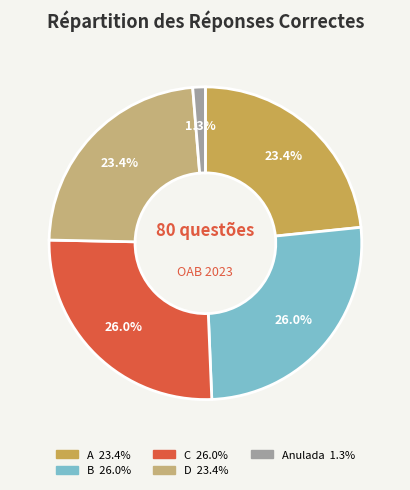

Is there any slice that represents more than half of the pie?

No